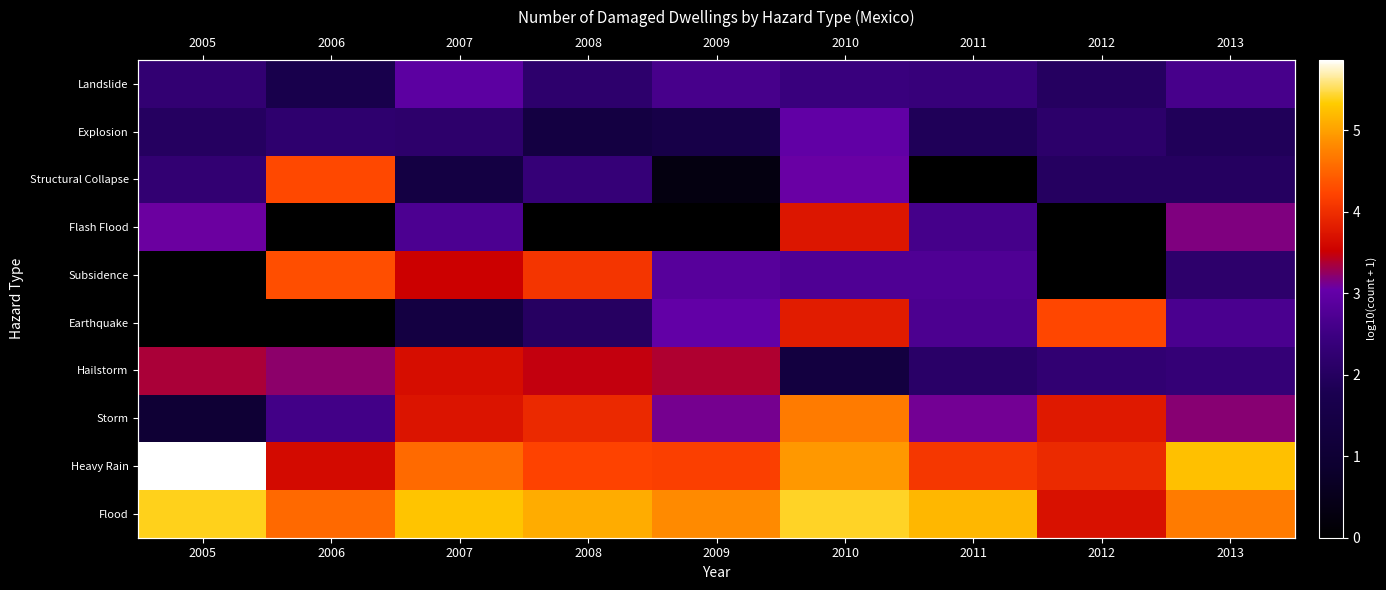

What is the greatest value displayed?

5.9